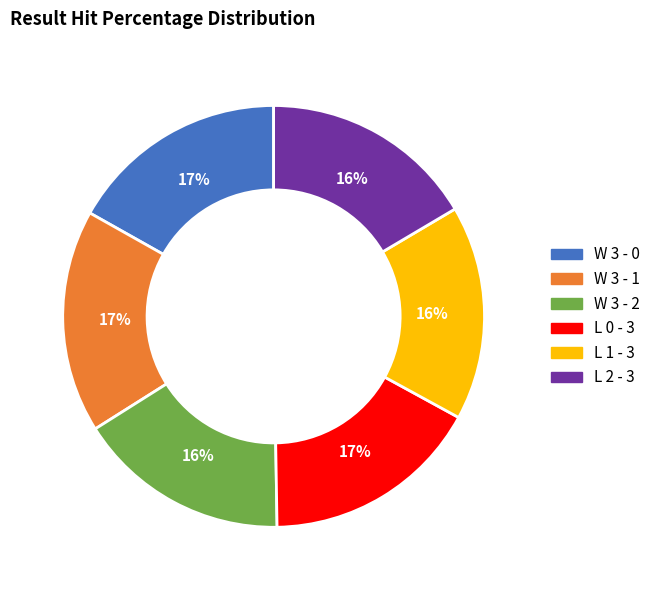

To the nearest percent, what portion does L 1 - 3 represent?

16%